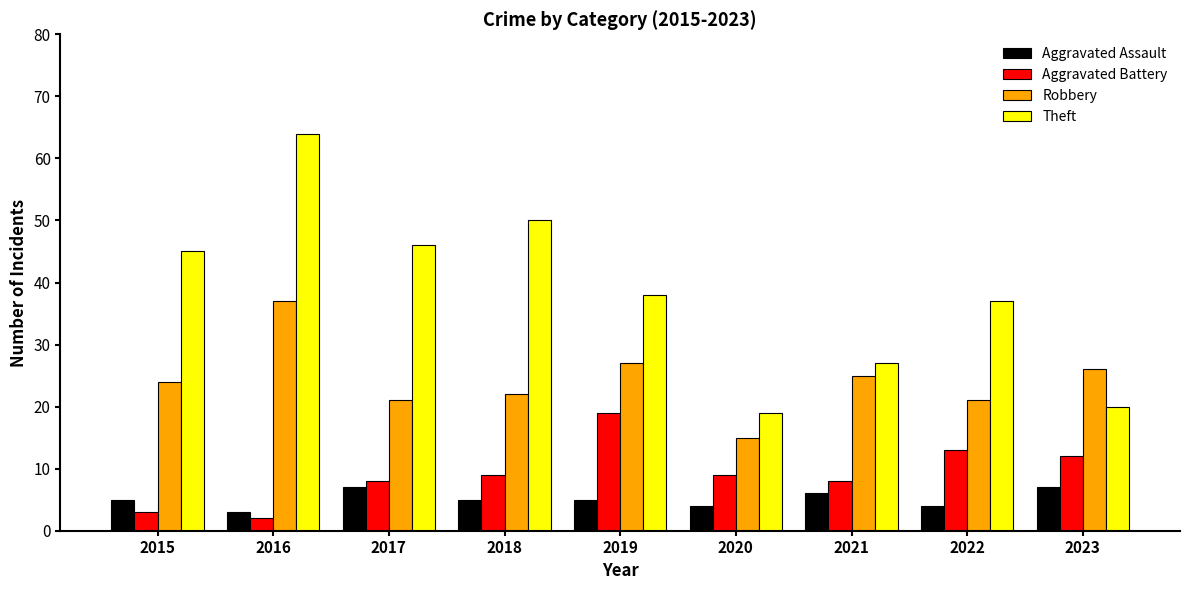

At how many categories does at least one series exceed 16?

9